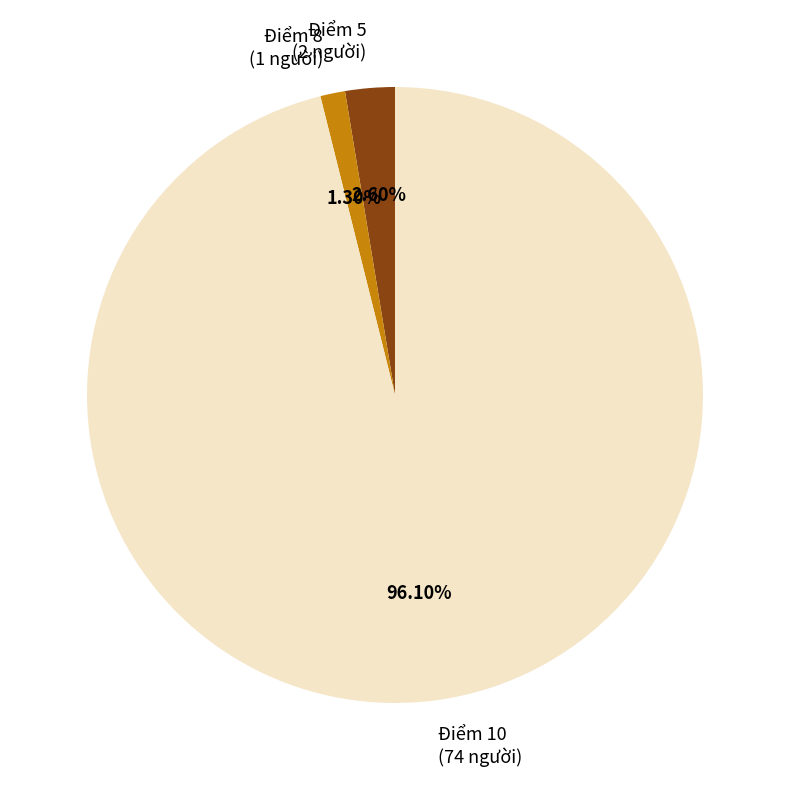

Which has a higher value, Điểm 5 (2 người) or Điểm 8 (1 người)?

Điểm 5 (2 người)